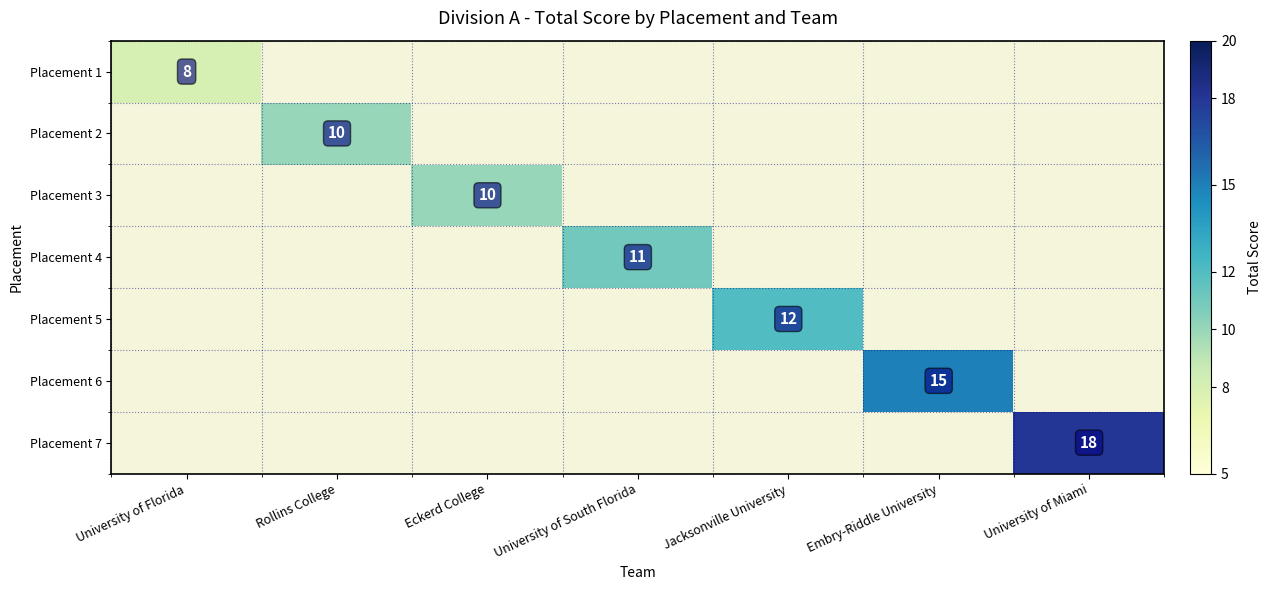

True or false: Placement 7 has a value of 18 at University of Miami.

True